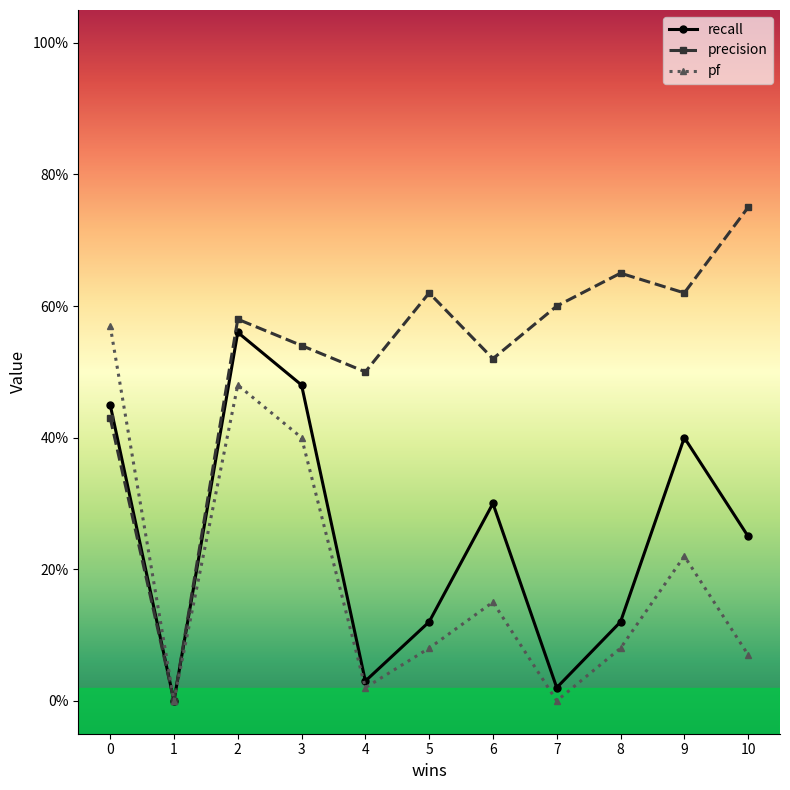

What is the value of the precision point at the 4th from the left?

0.5